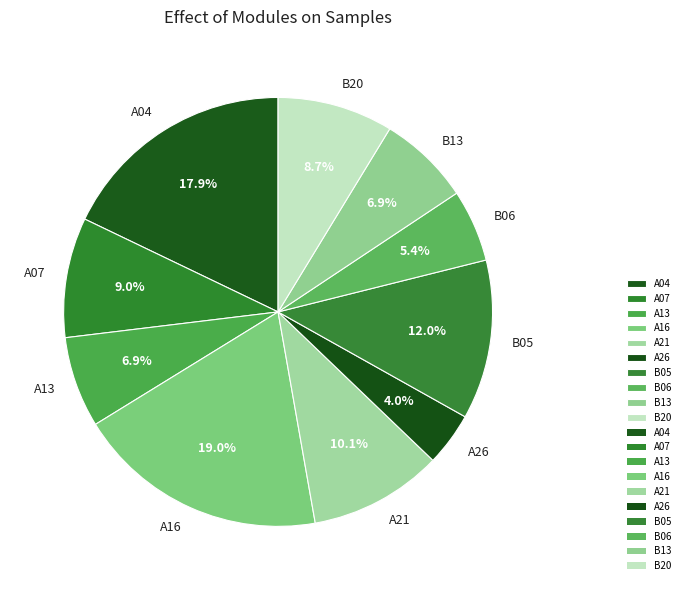

Between B13 and A26, which is larger?

B13